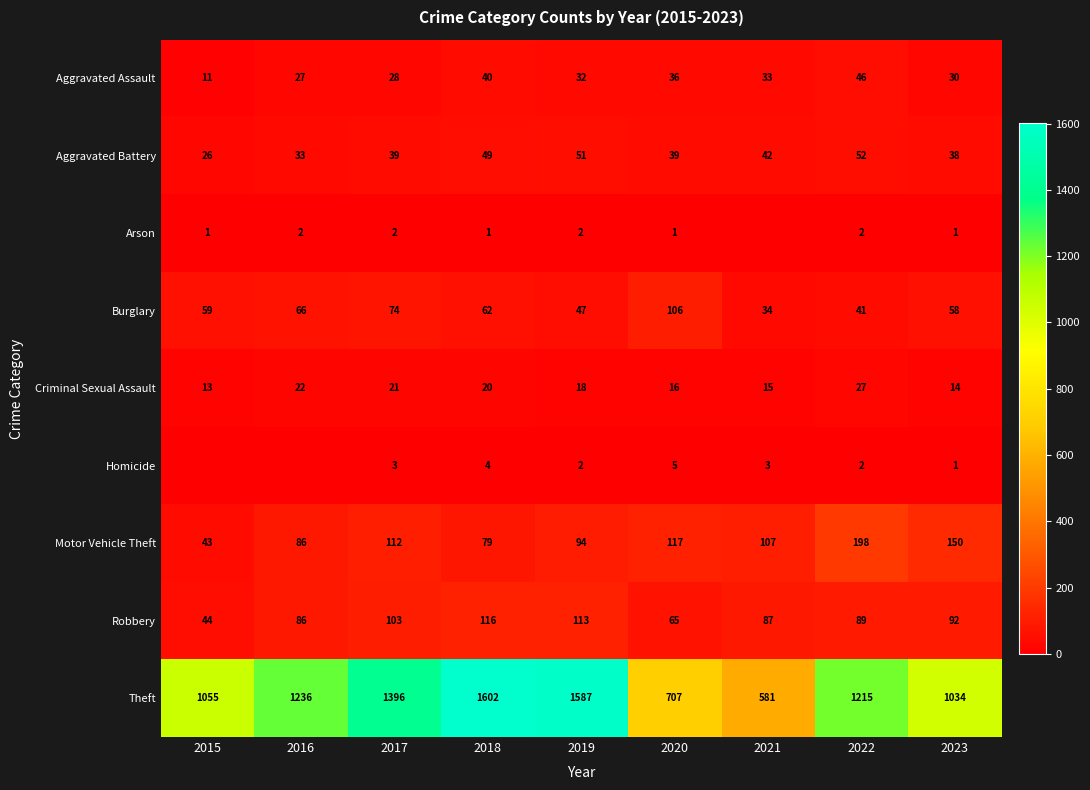

Is it true that Criminal Sexual Assault equals 6 at 2023?

False